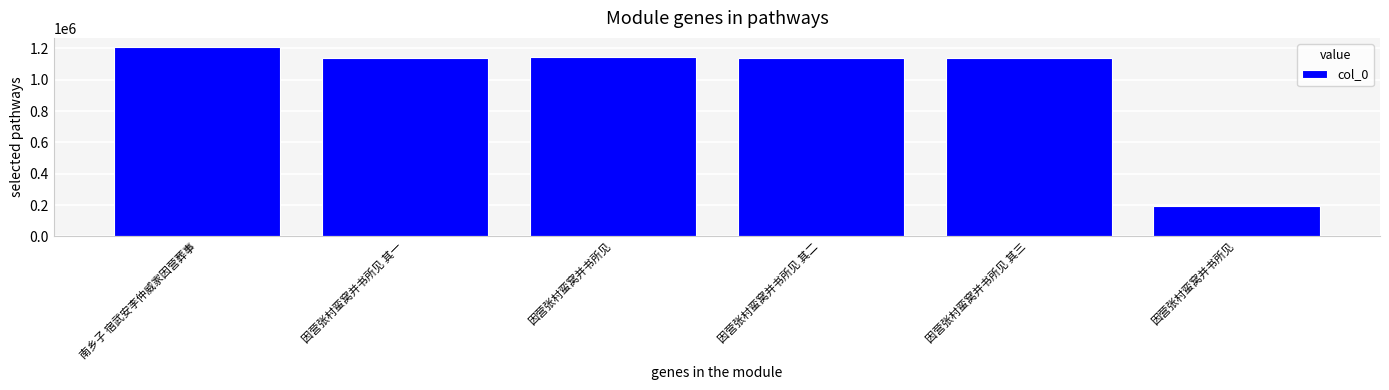

How many bars are there in total?

6